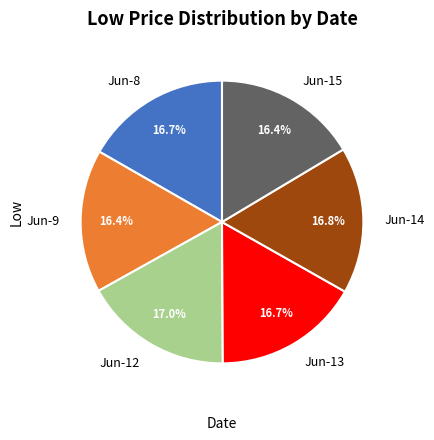

Does Jun-9 represent more than half of the total?

No